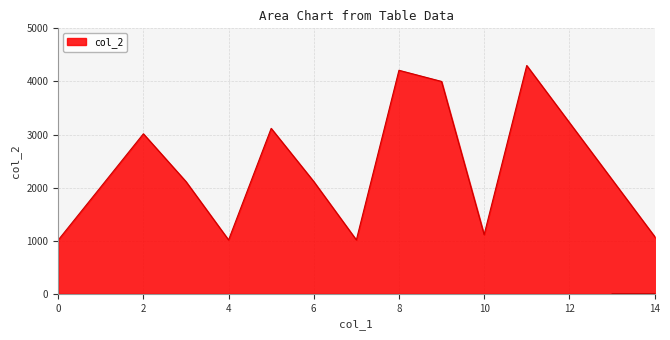

How many lines are shown in the chart?

1